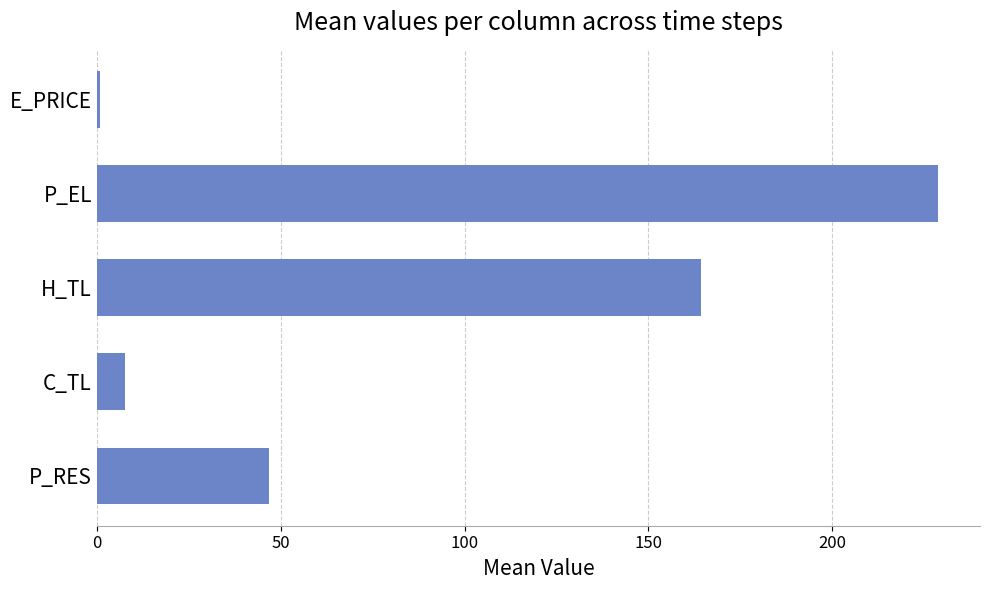

Rank the categories by value from lowest to highest.

E_PRICE, C_TL, P_RES, H_TL, P_EL